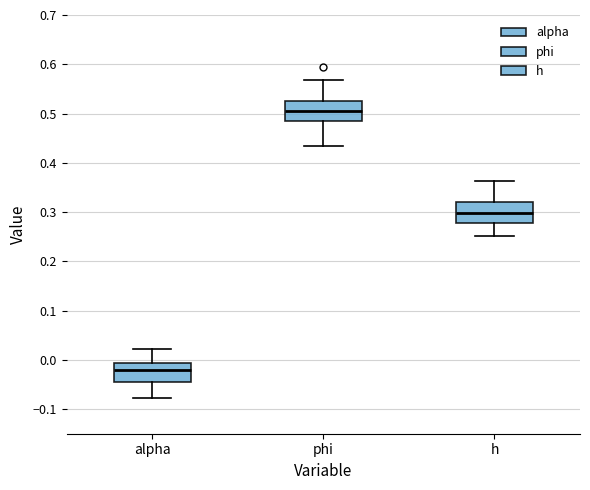

Which box has the highest median line?

phi